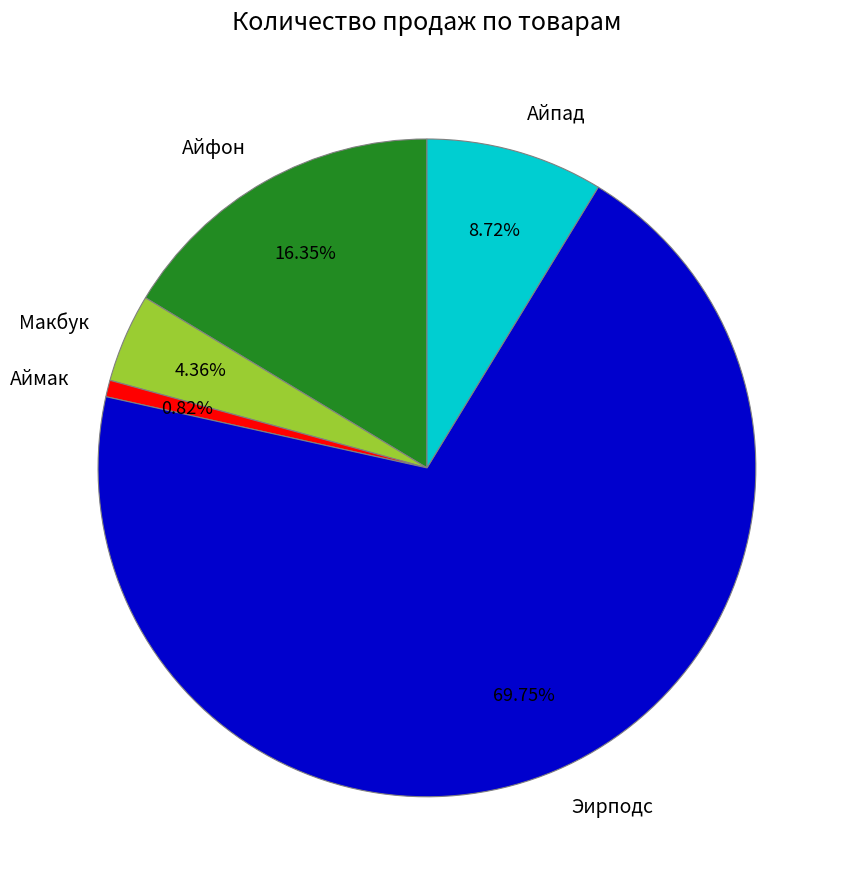

Rank the categories by value from highest to lowest.

Эирподс, Айфон, Айпад, Макбук, Аймак